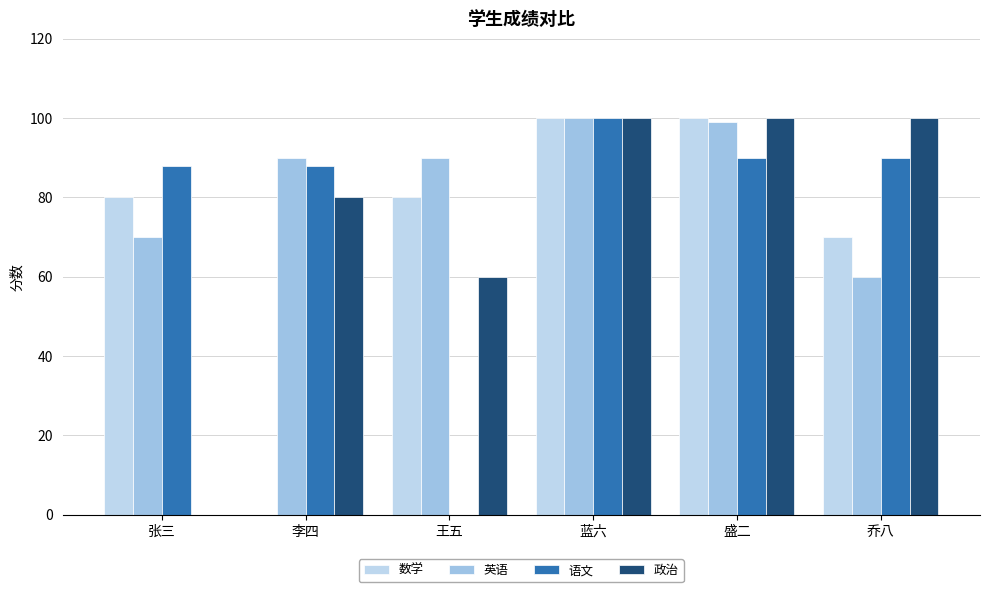

What is the label of the 3rd bar from the left?

王五